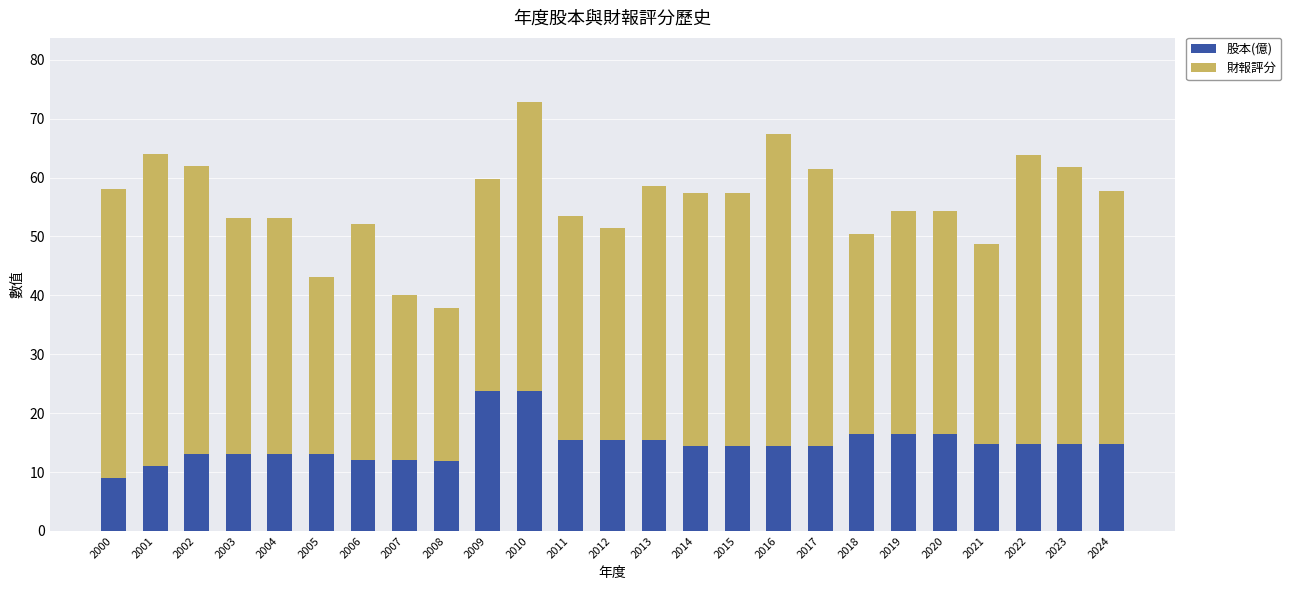

Does the chart contain stacked bars?

Yes